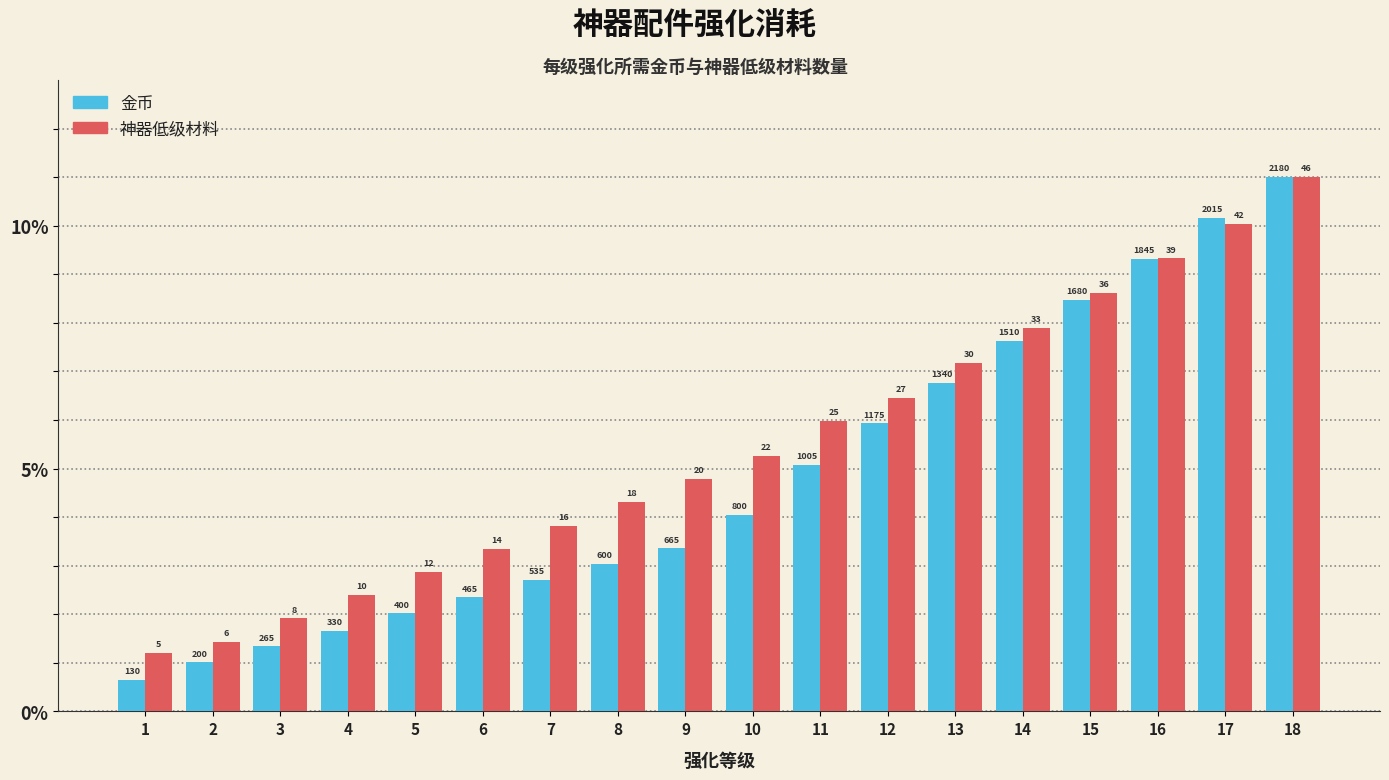

How many groups of bars are there?

18